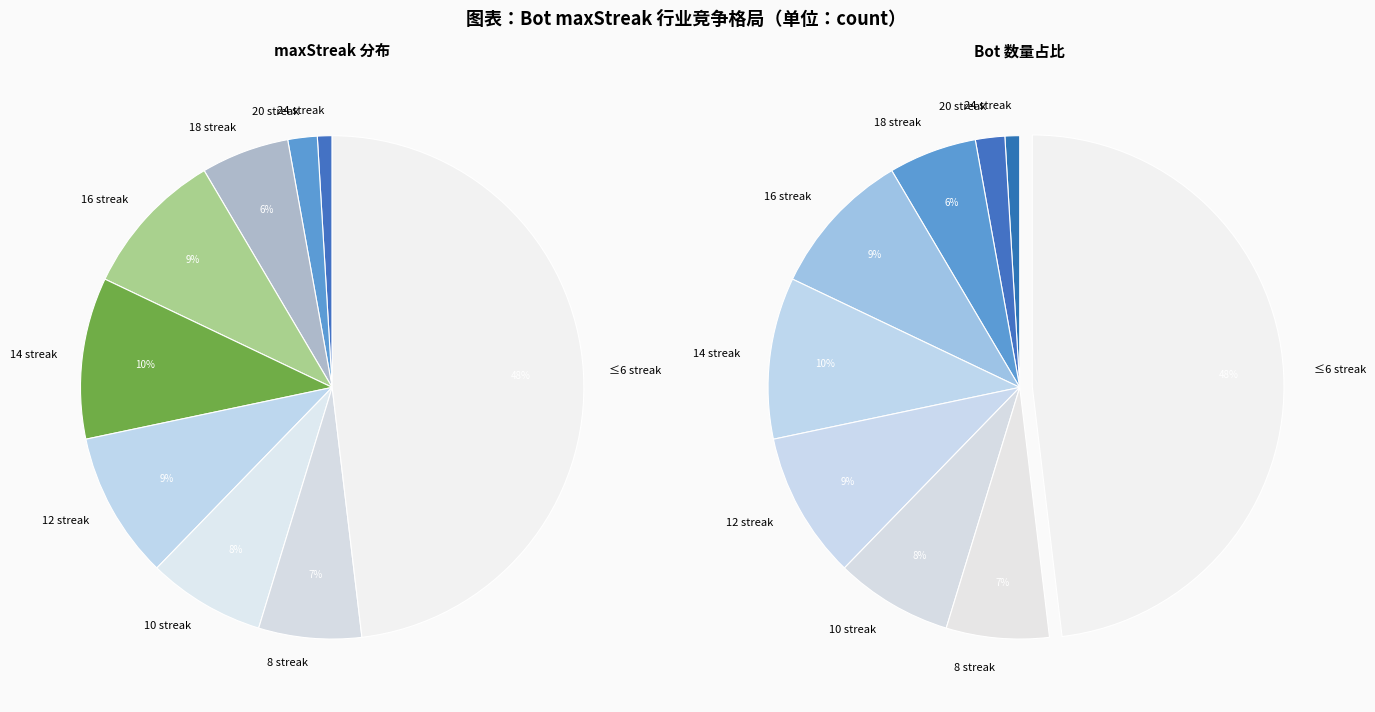

The 24 slice represents 11% of the pie. True or false?

False